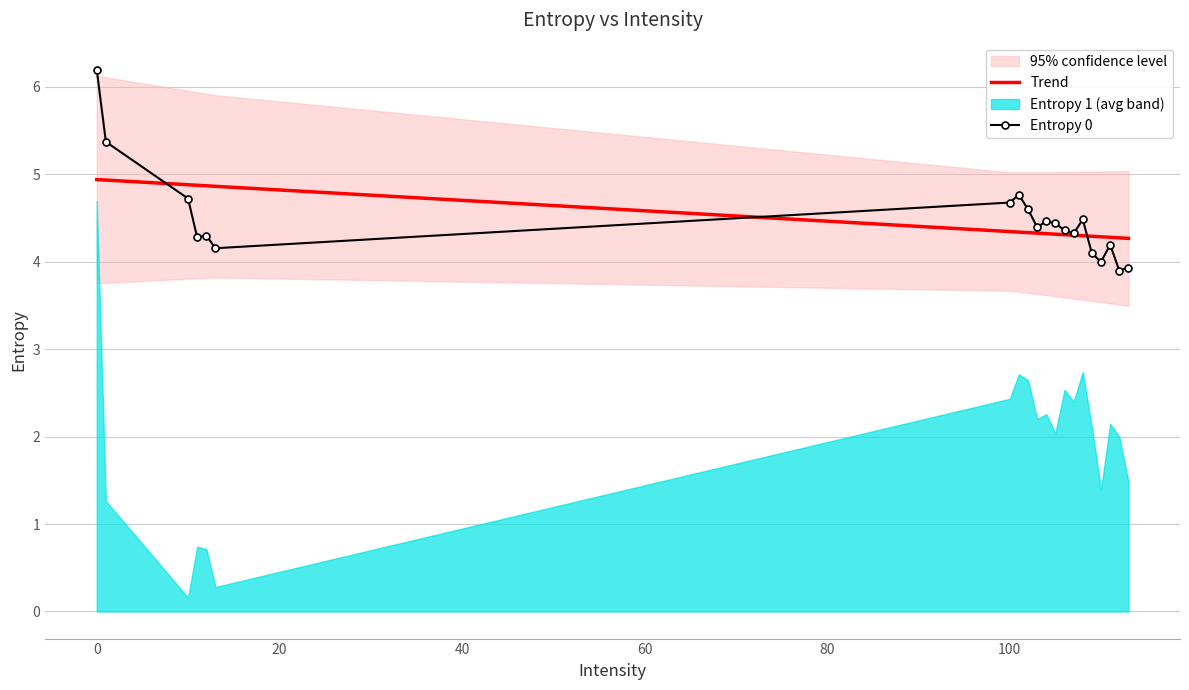

True or false: Trend has more than 2 interior local peaks.

False